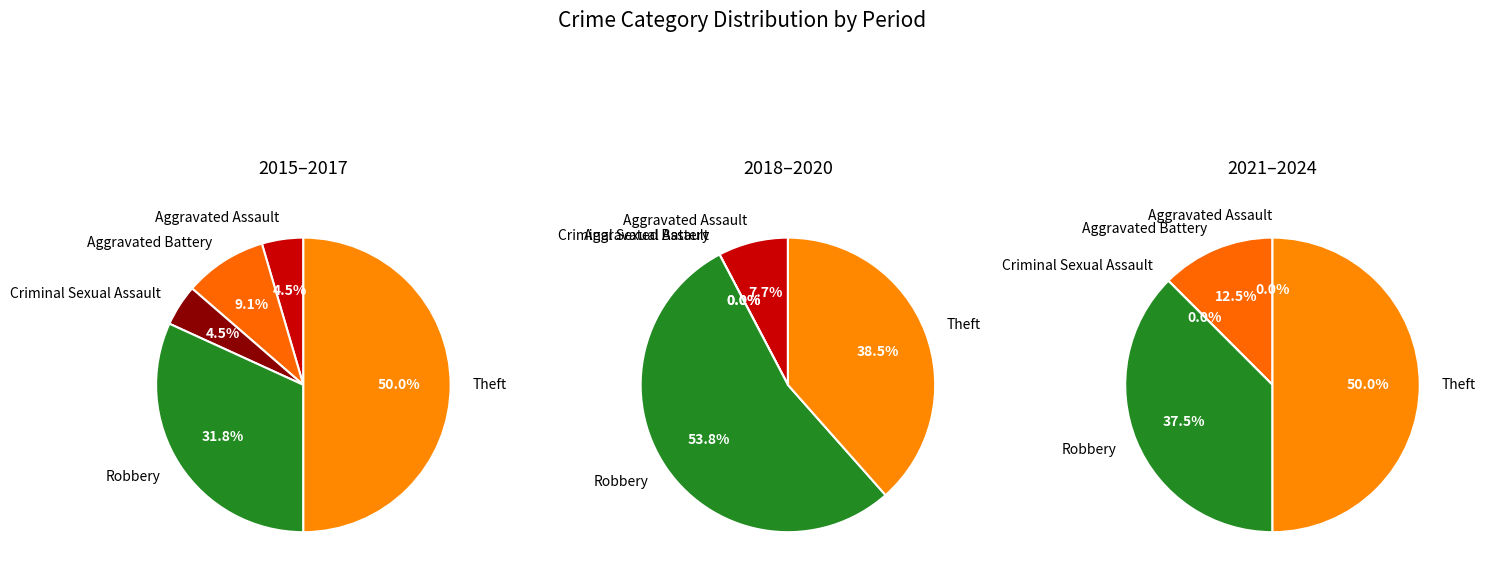

Does Criminal Sexual Assault represent more than half of the total?

No